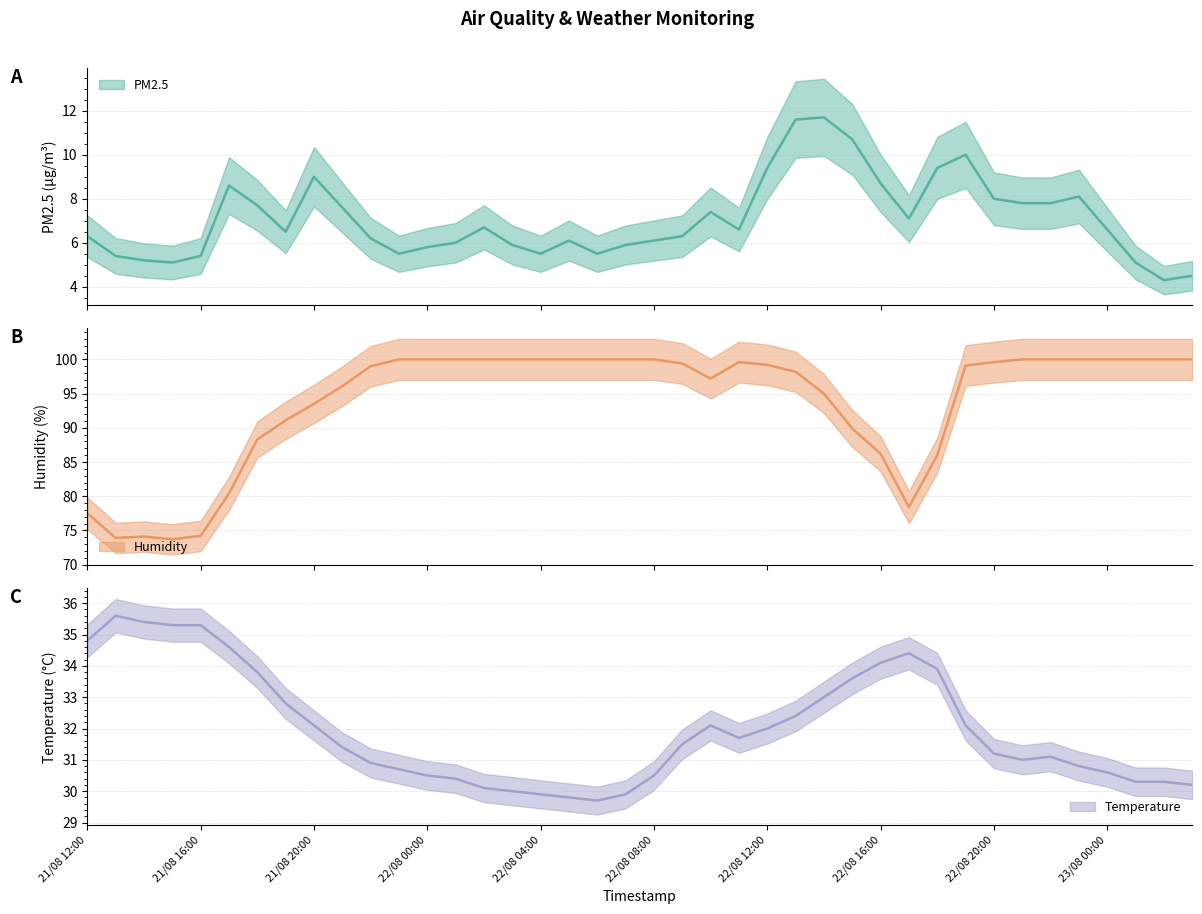

In temperature, how many points are lower than both neighbors (excluding endpoints)?

3